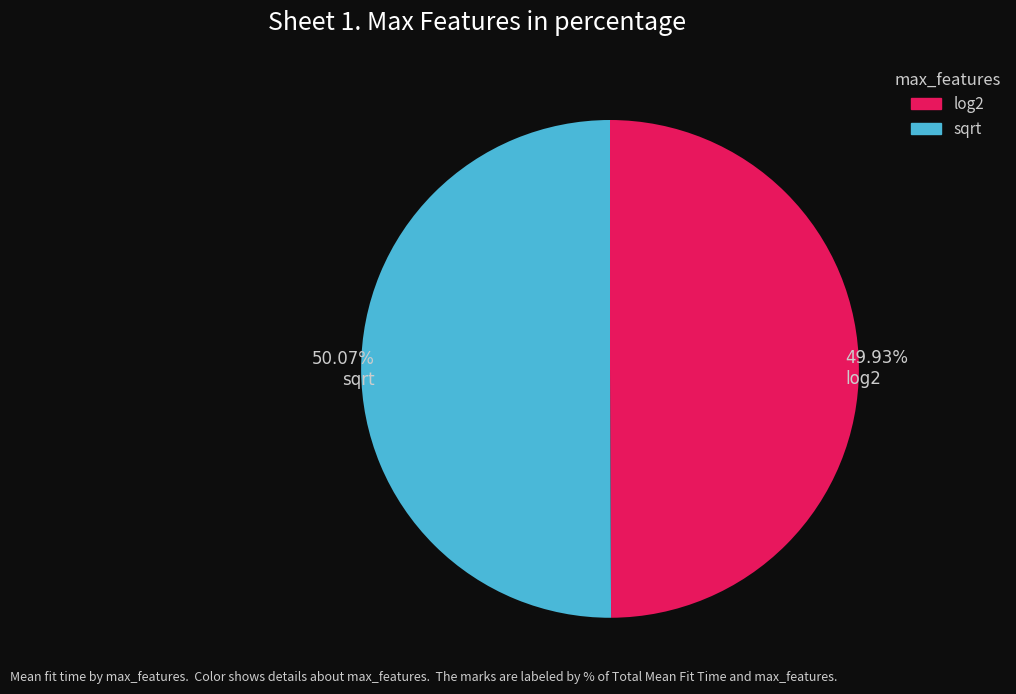

Count the number of slices in the pie.

2